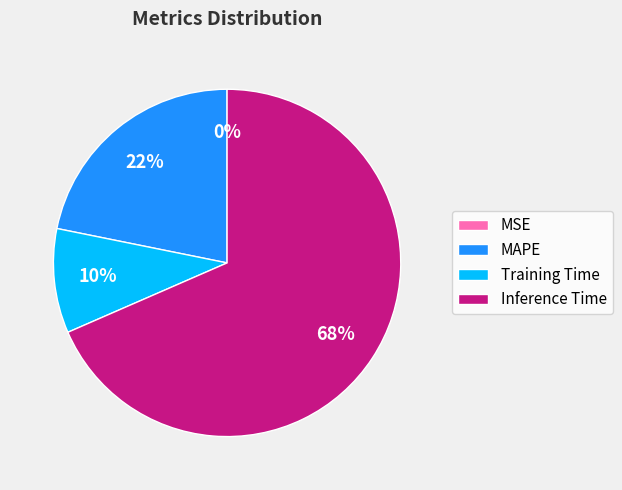

Is it true that MAPE is 22% of the pie?

True